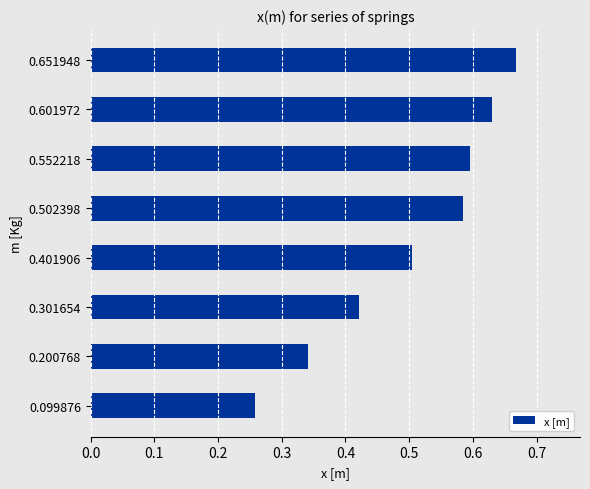

The value at 0.401906 is 0.2. True or false?

False